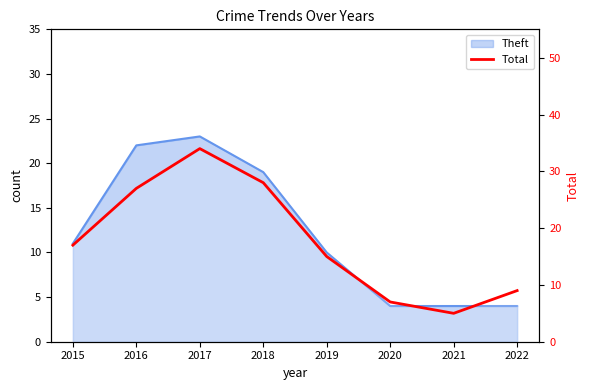

Reading left to right, transcribe all the data shown in this chart.

17	27	34	28	15	7	5	9